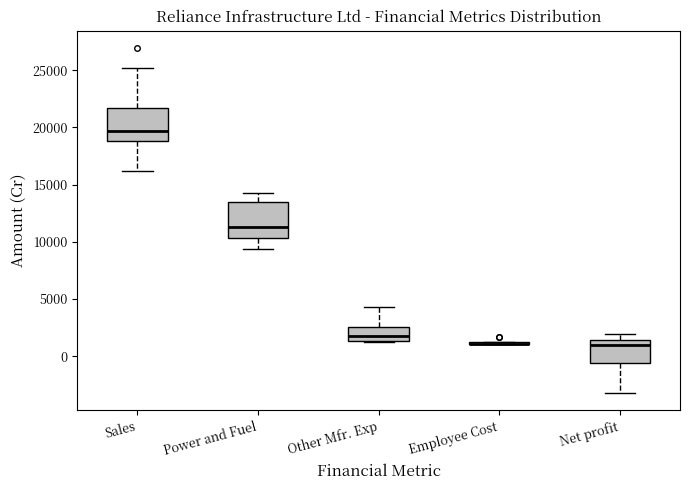

Reading left to right, read every box against the y-axis: the position of its median line, the range the box covers, and the ends of its whiskers. The values are not printed on the chart, so give them approximately, as read against the axis.

Sales: median 19500, box 19000 to 21500, whiskers 16000 to 25000
Power and Fuel: median 11500, box 10500 to 13500, whiskers 9500 to 14500
Other Mfr. Exp: median 2000, box 1500 to 2500, whiskers 1000 to 4500
Employee Cost: box collapsed to a line at 1000, whiskers 1000 to 1000
Net profit: median 1000, box -500 to 1500, whiskers -3000 to 2000